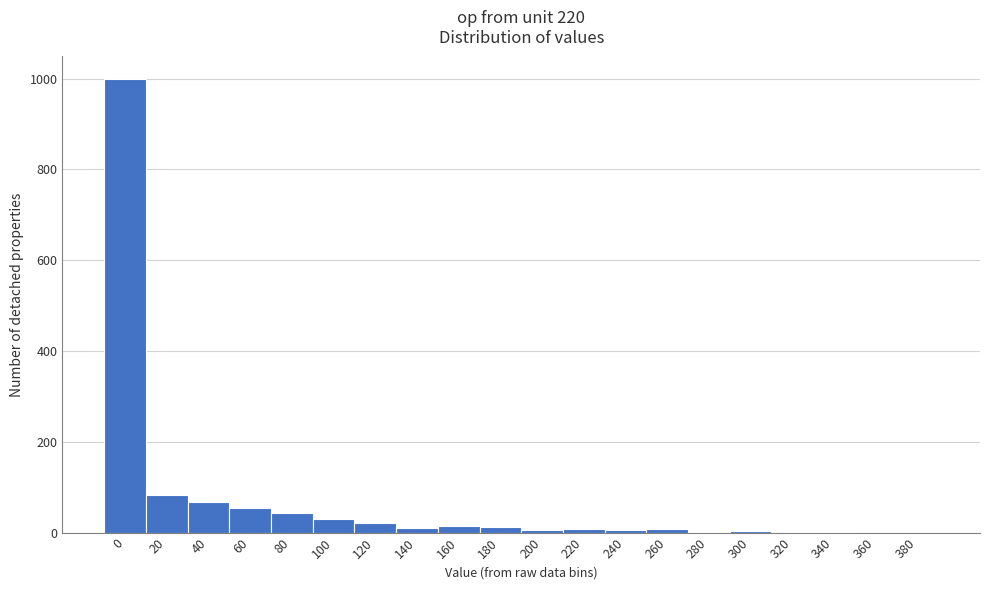

Is it true that the value at 360 is 0?

True